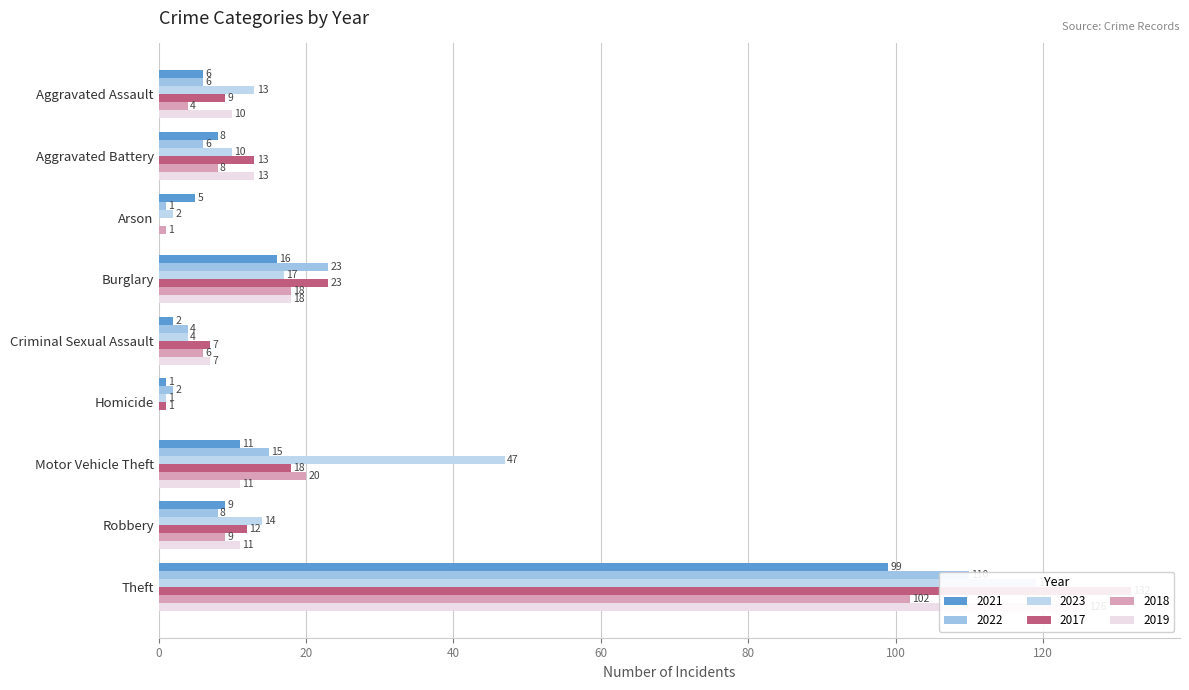

List the series in order of their peak value, highest first.

2017, 2019, 2023, 2022, 2018, 2021